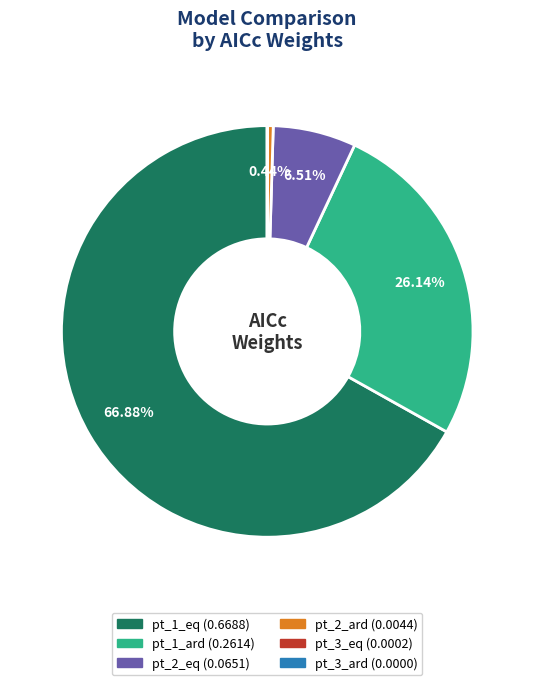

Which slice is the largest?

pt_1_eq